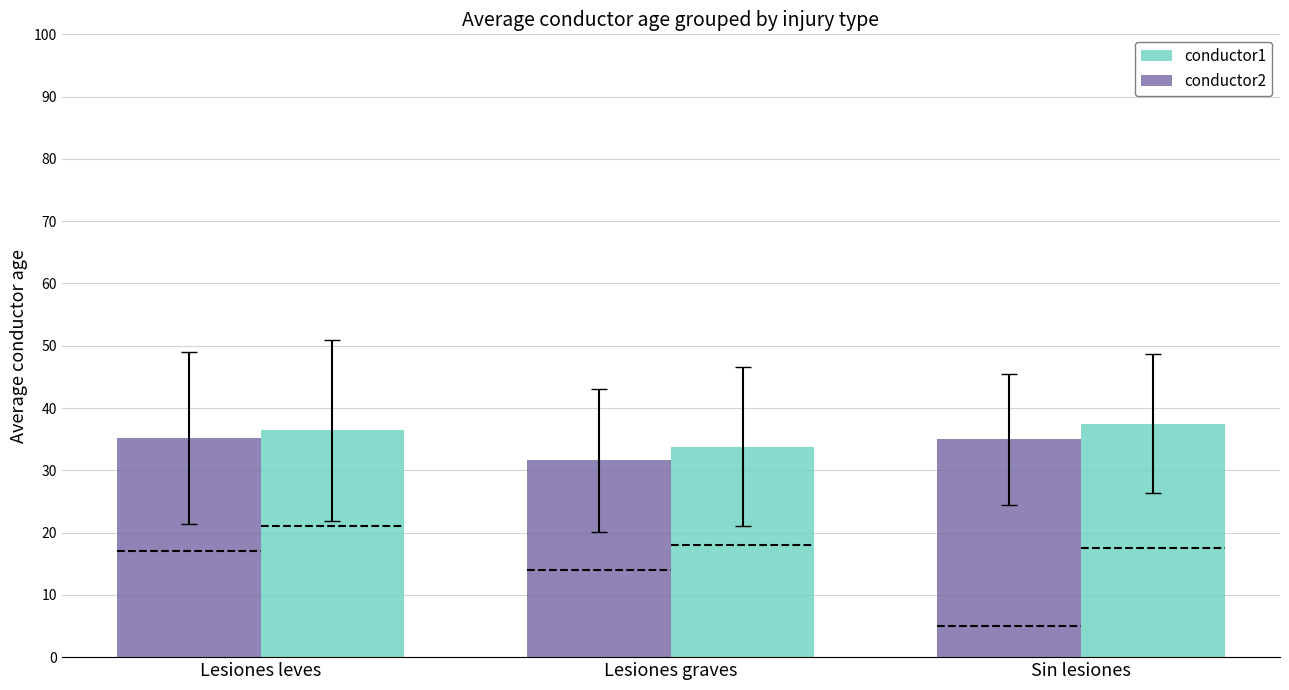

How many bars are there in total?

6